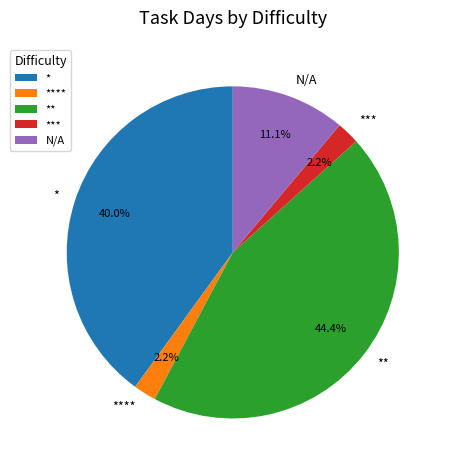

Do *** and N/A together represent more than half of the pie?

No